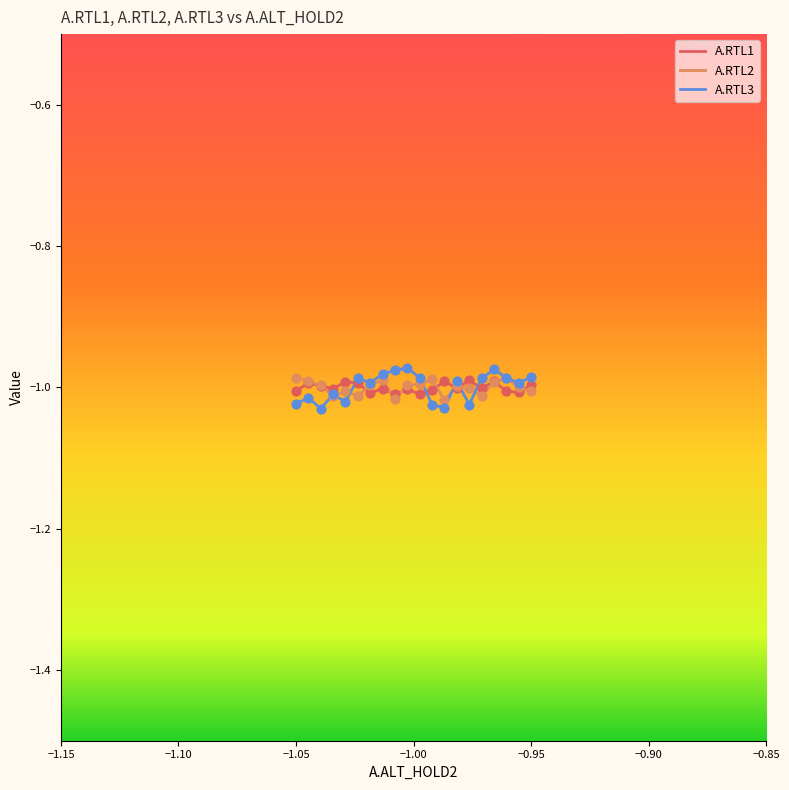

At which category is the sum across all series the highest?

16